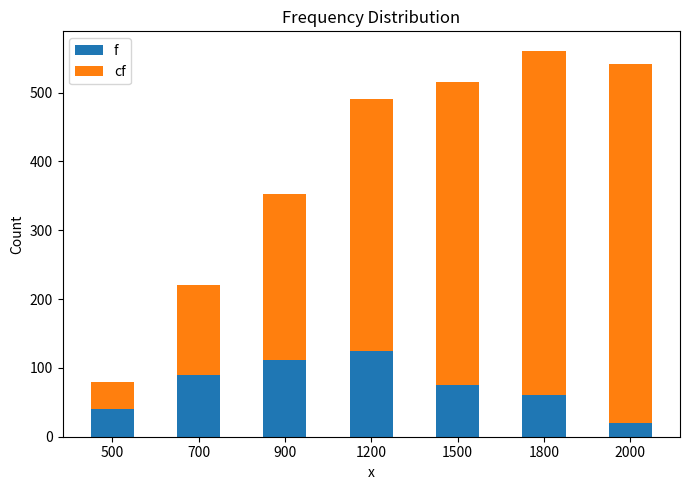

Between 900 and 1200, which series saw the biggest shift?

cf